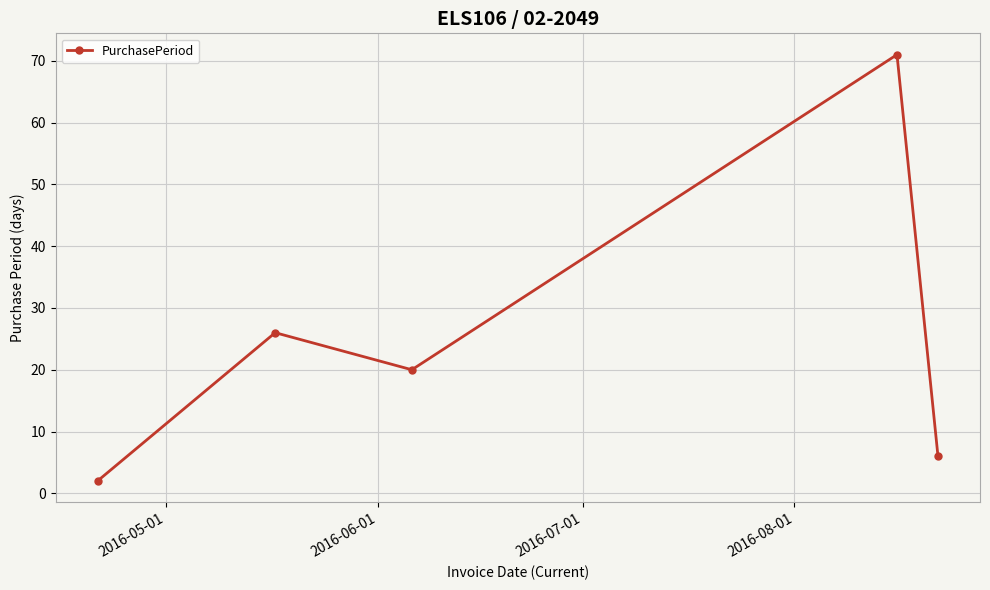

What is the difference between the maximum and minimum values?

69